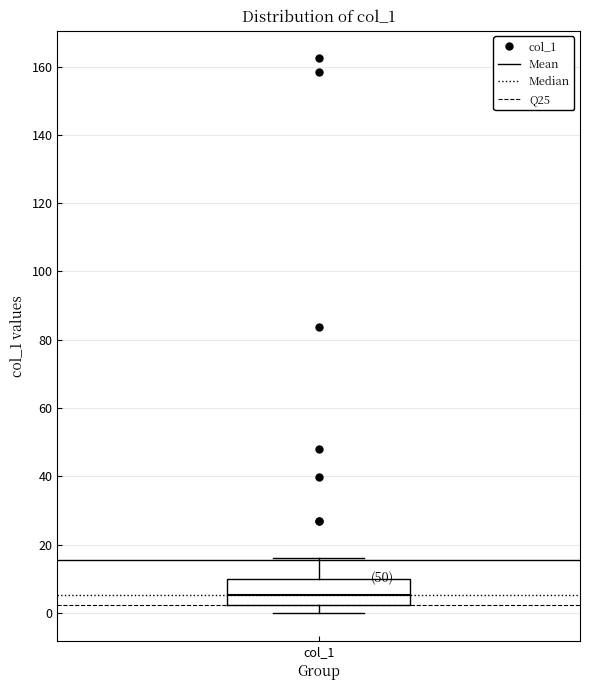

Read this box plot against the y-axis: the position of the median line, the range covered by the box, and the ends of both whiskers. The values are not printed on the chart, so give them approximately, as read against the axis.

median 6, box 2 to 10, whiskers 0 to 16